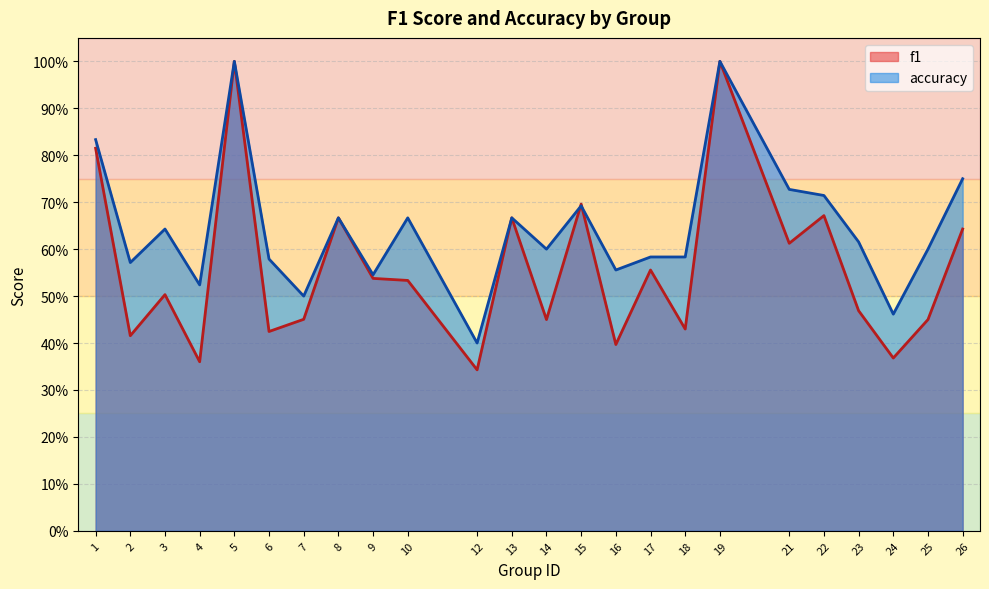

What are all the series names shown in the legend?

f1, accuracy